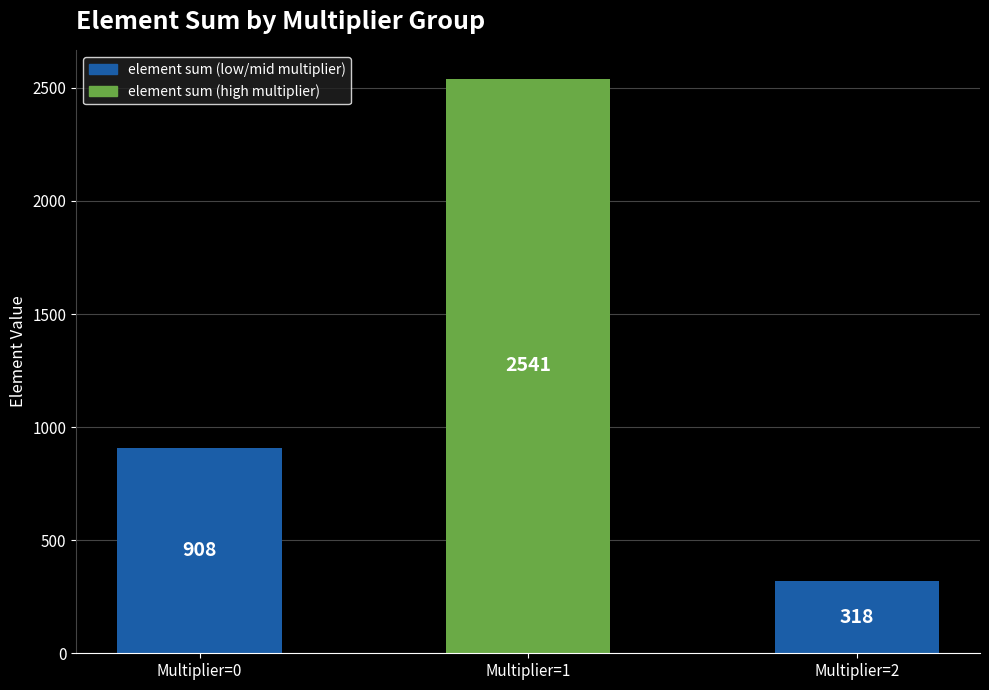

What is the value of the 2nd bar from the left?

2541